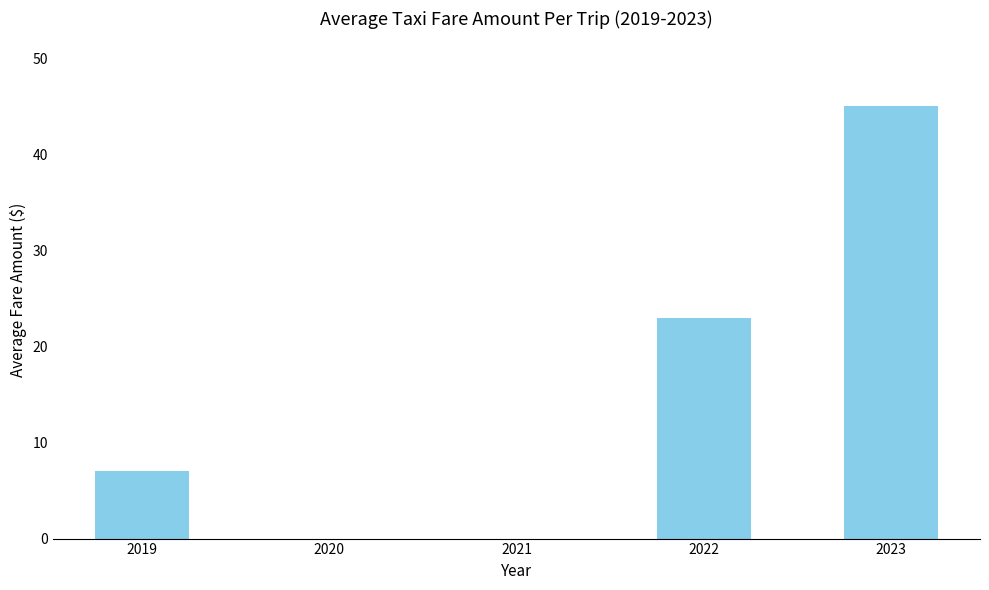

Between 2022 and 2023, which is larger?

2023